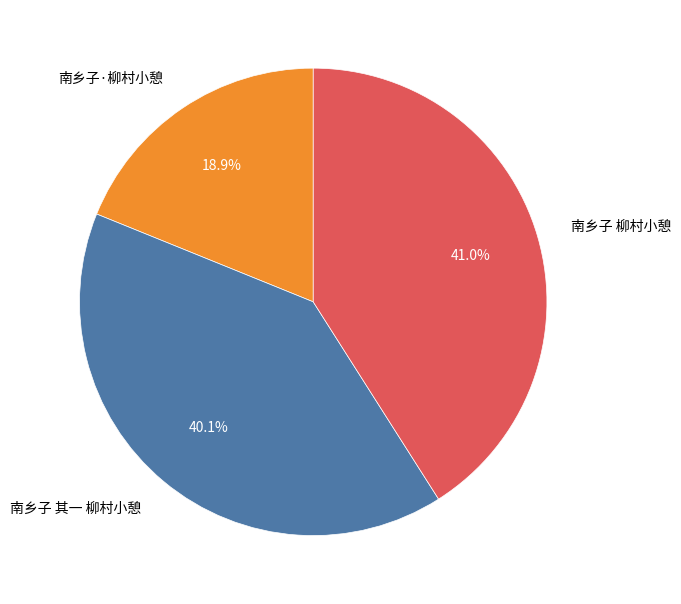

To the nearest percent, what portion does 南乡子 其一 柳村小憩 represent?

40%